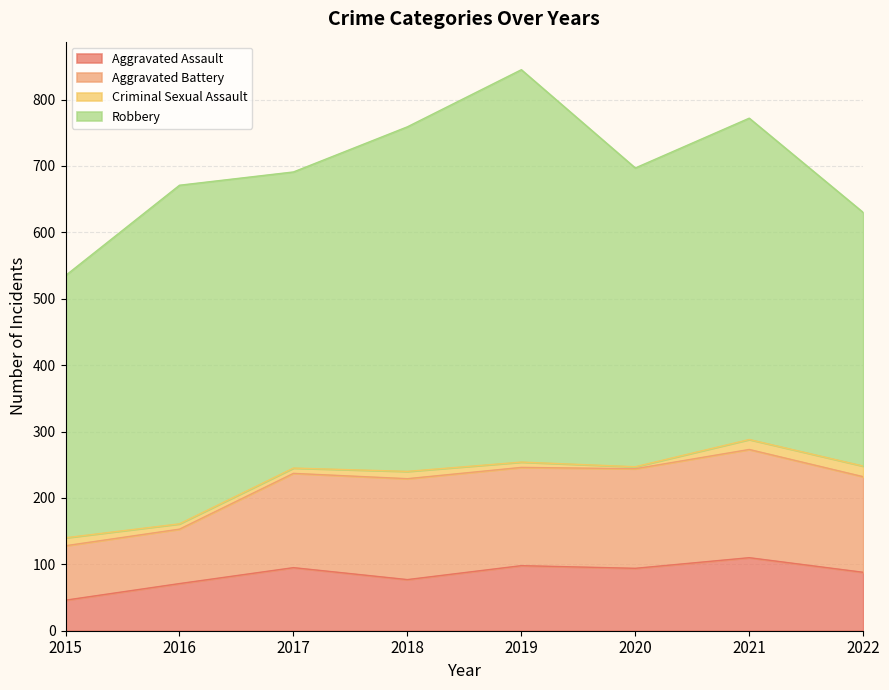

What is the difference between the maximum and second lowest values in the Aggravated Battery series?

81